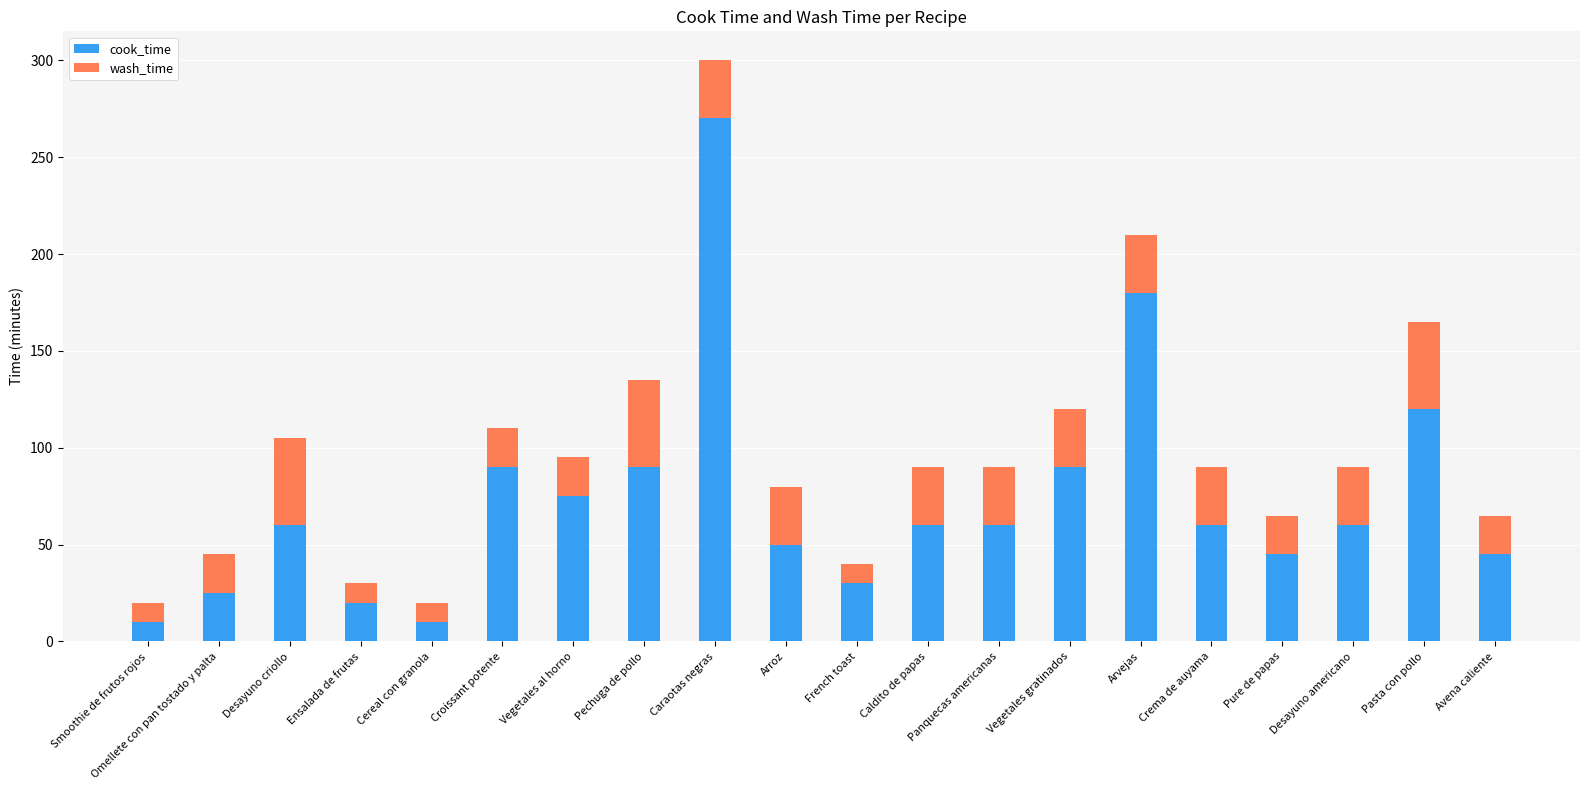

At which label is cook_time closest to 140?

Pasta con pollo